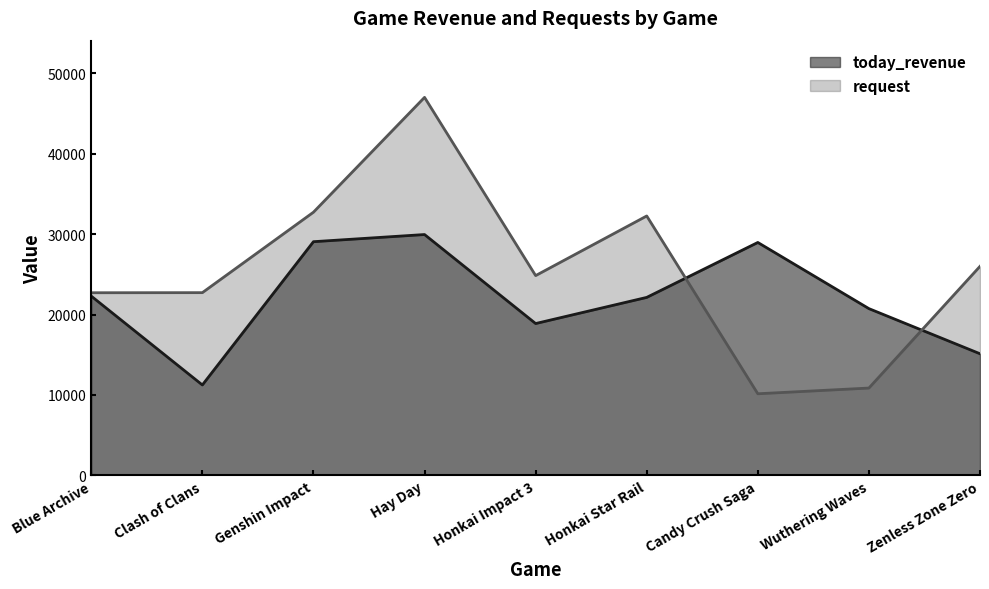

Reading left to right, extract all data points from this chart.

today_revenue: Blue Archive=22290	Clash of Clans=11244	Genshin Impact=29058	Hay Day=29947	Honkai Impact 3=18881	Honkai Star Rail=22132	Candy Crush Saga=28962	Wuthering Waves=20736	Zenless Zone Zero=15125
request: Blue Archive=22710	Clash of Clans=22722	Genshin Impact=32724	Hay Day=47002	Honkai Impact 3=24842	Honkai Star Rail=32256	Candy Crush Saga=10149	Wuthering Waves=10860	Zenless Zone Zero=25993